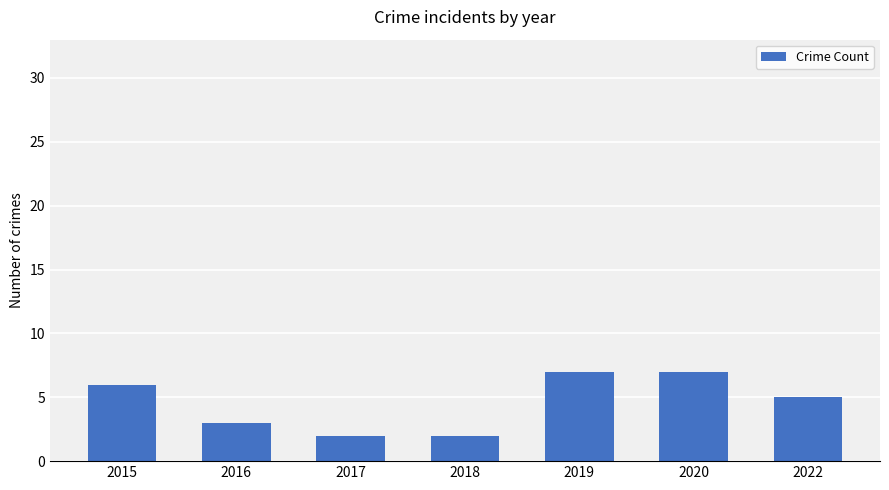

Are the bars grouped side by side (vs. stacked)?

No